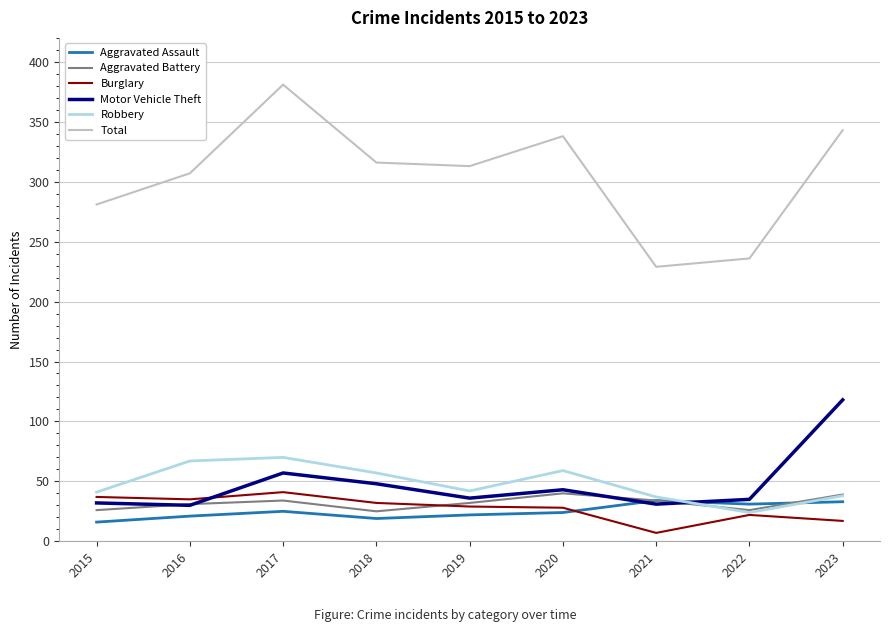

What is the total value across all series at 2019?

474